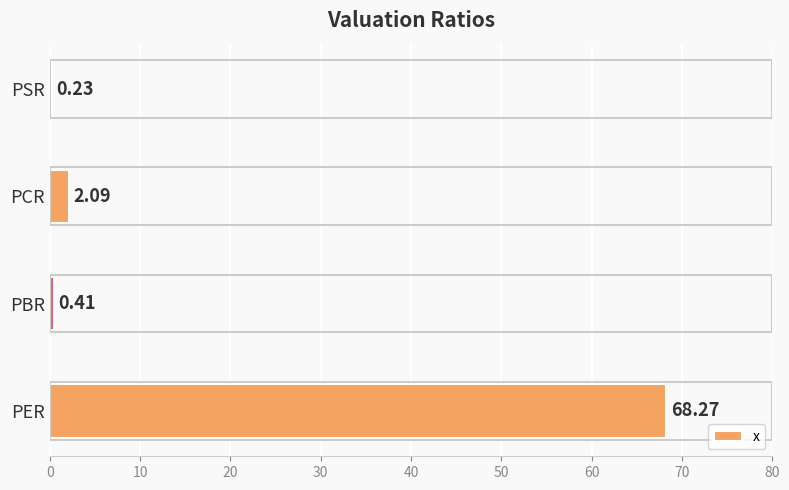

What is the sum of the values at PER and PSR?

68.5